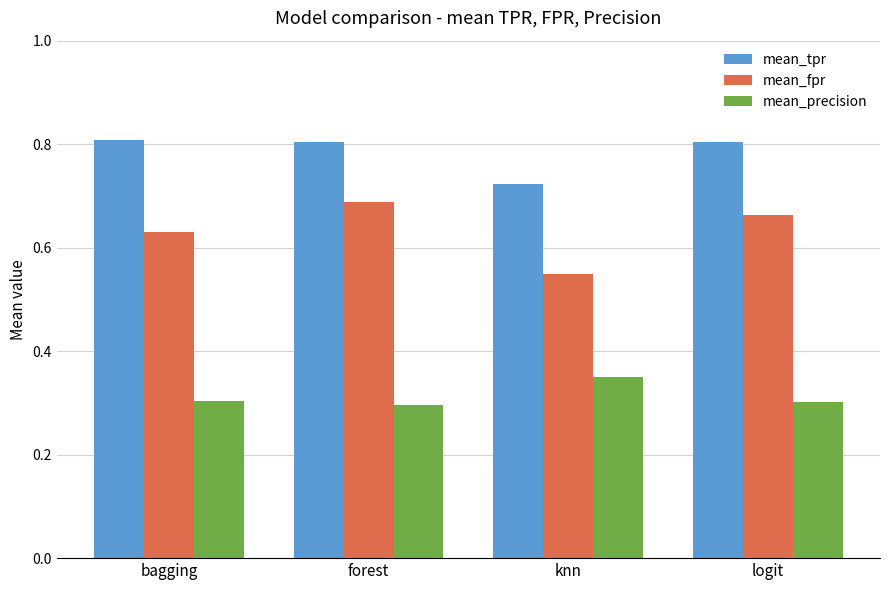

What are all the series names shown in the legend?

mean_tpr, mean_fpr, mean_precision